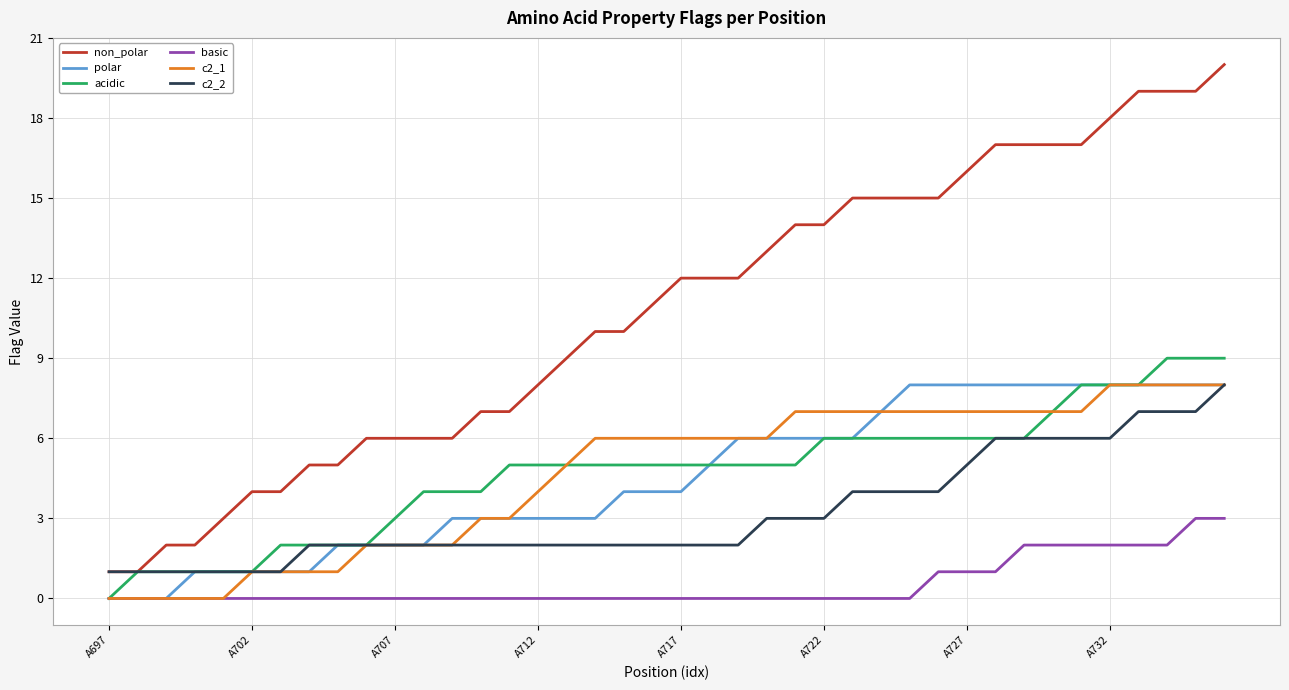

Which series has the largest range (max minus min)?

non_polar